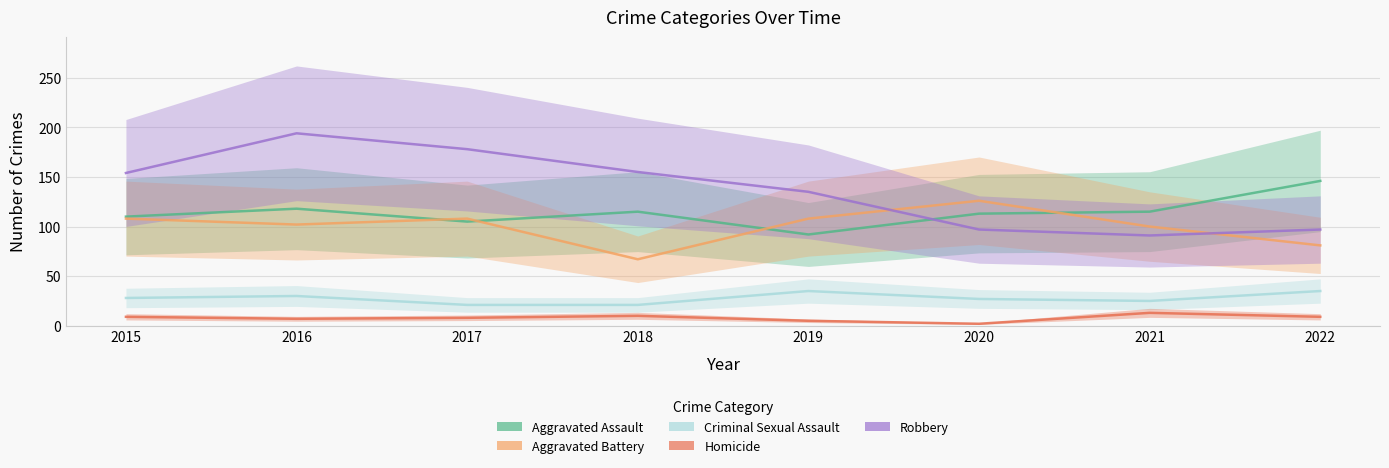

Is the value of Homicide at 2017 greater than the value of Robbery at 2021?

No